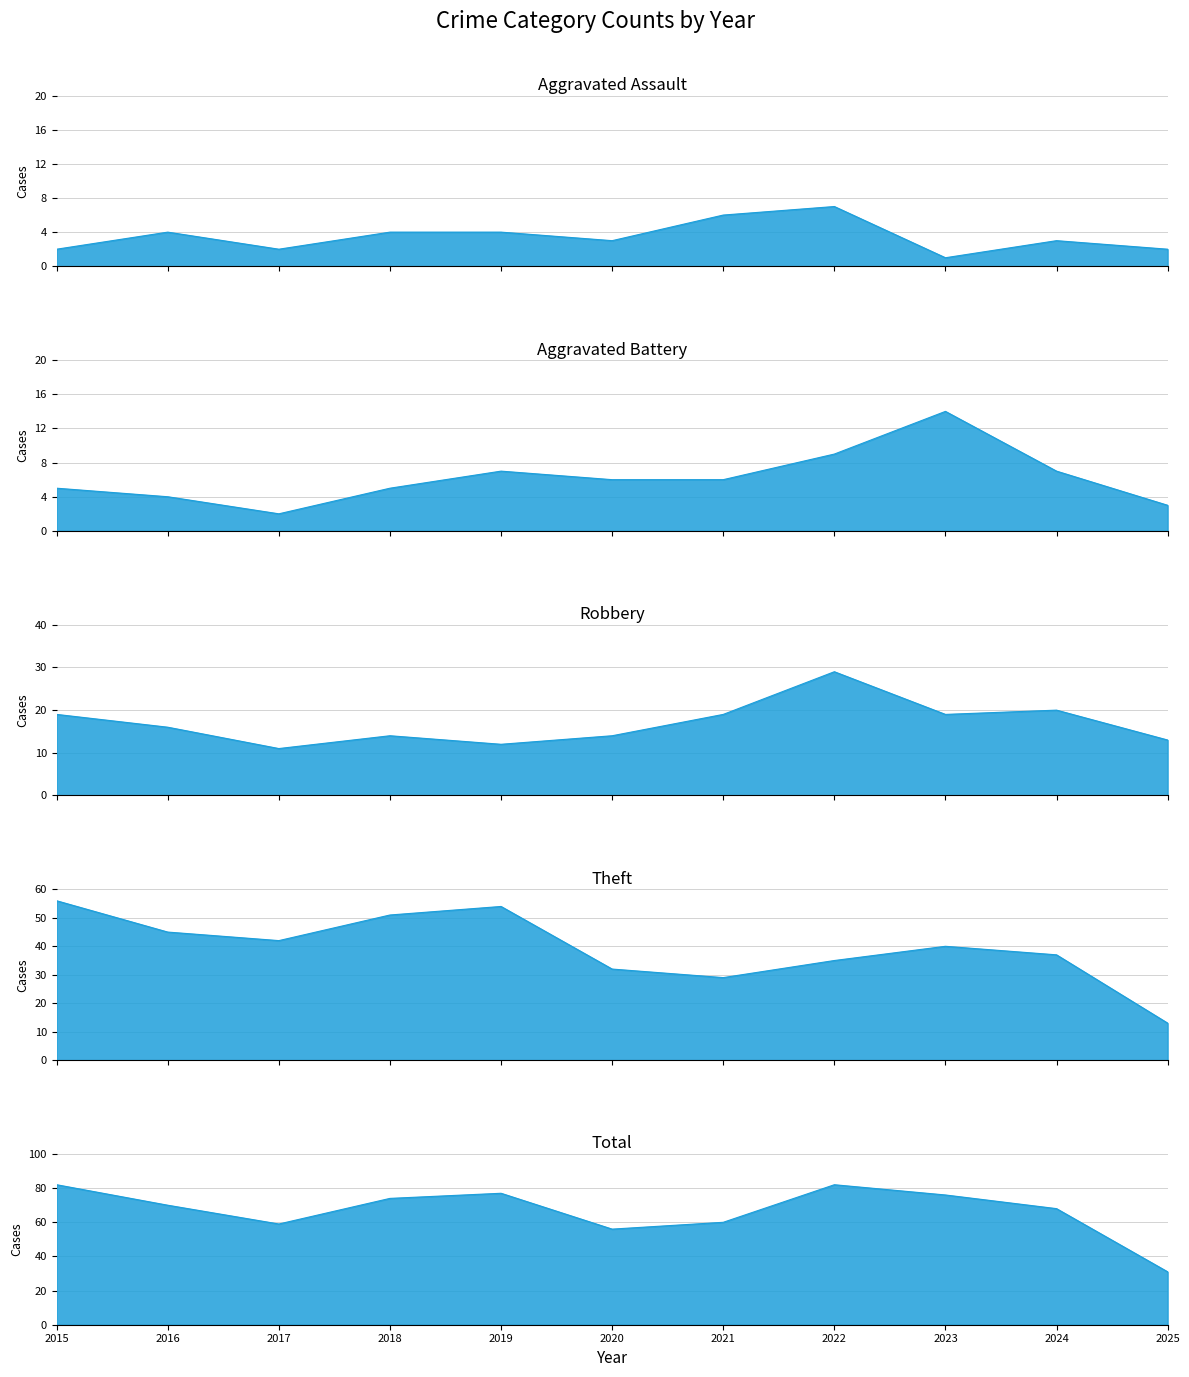

At which label does Aggravated Assault first exceed 3?

2016